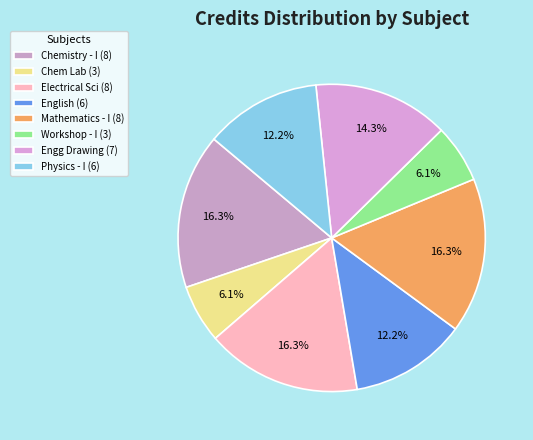

How many slices are in this pie chart?

8